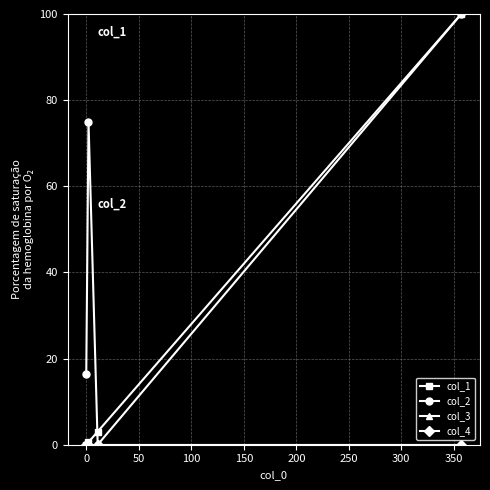

Does the chart have visible grid lines?

Yes